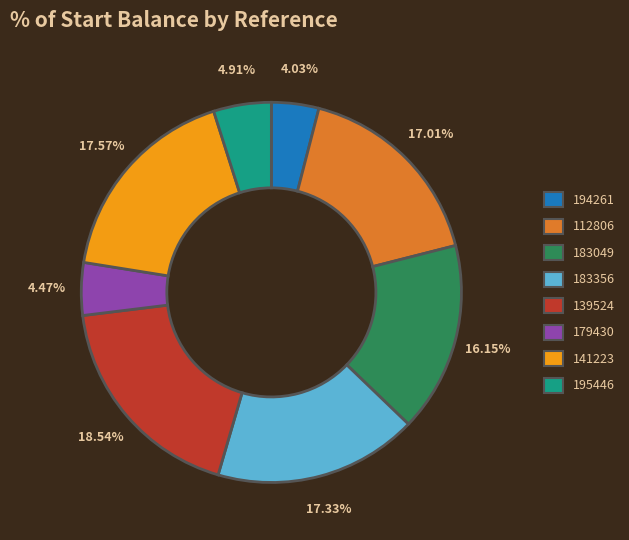

Is the sum of 141223 and 179430 greater than half?

No